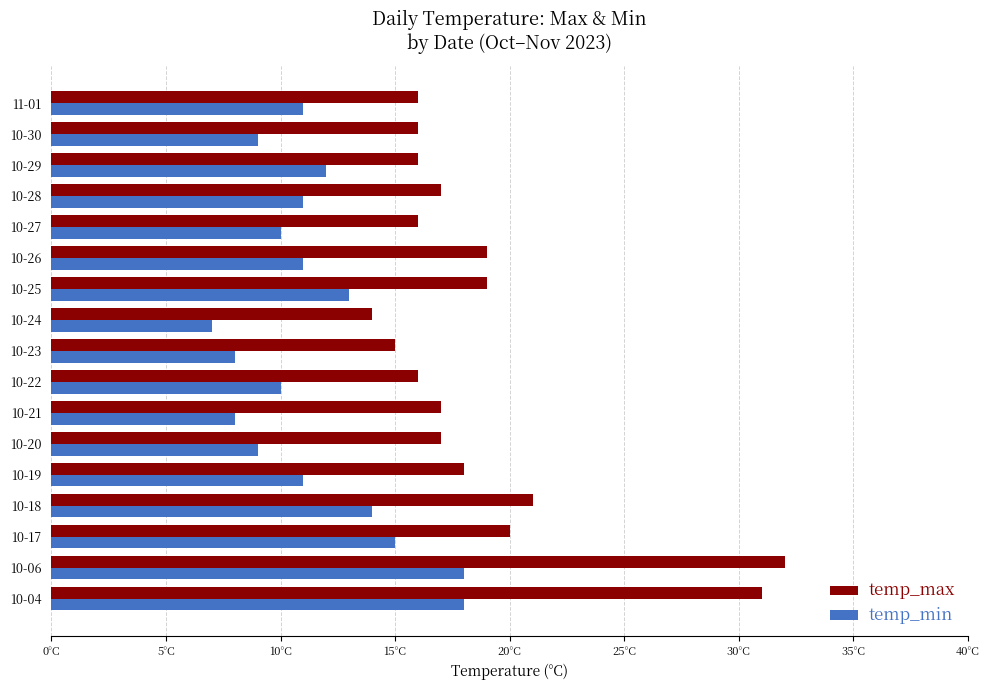

What are all the series names shown in the legend?

temp_max, temp_min